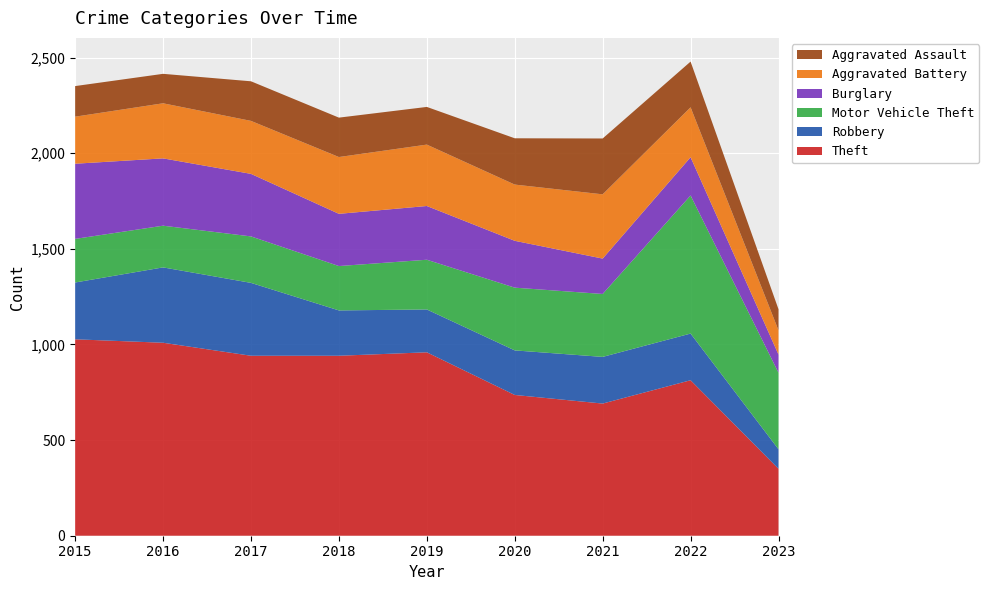

Reading right to left, list all the values displayed in this chart.

Theft: 350	813	691	736	959	941	941	1009	1027
Robbery: 102	244	244	233	224	237	381	394	297
Motor Vehicle Theft: 400	722	329	328	260	232	243	218	228
Burglary: 95	200	185	245	281	273	327	352	393
Aggravated Battery: 127	261	336	294	321	297	277	288	246
Aggravated Assault: 110	239	292	242	197	206	207	154	160